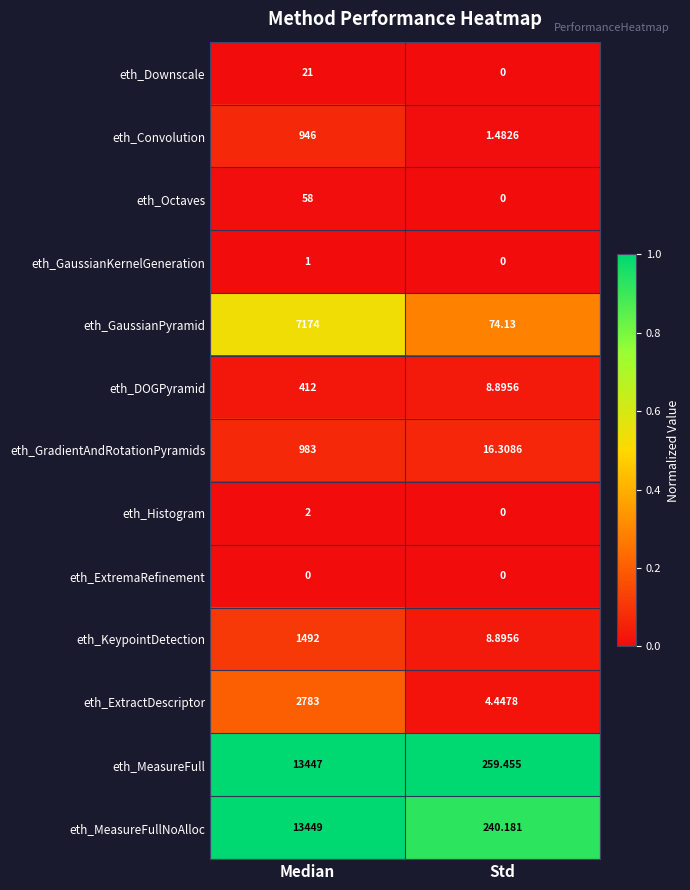

Which series has the widest spread of values?

eth_MeasureFullNoAlloc